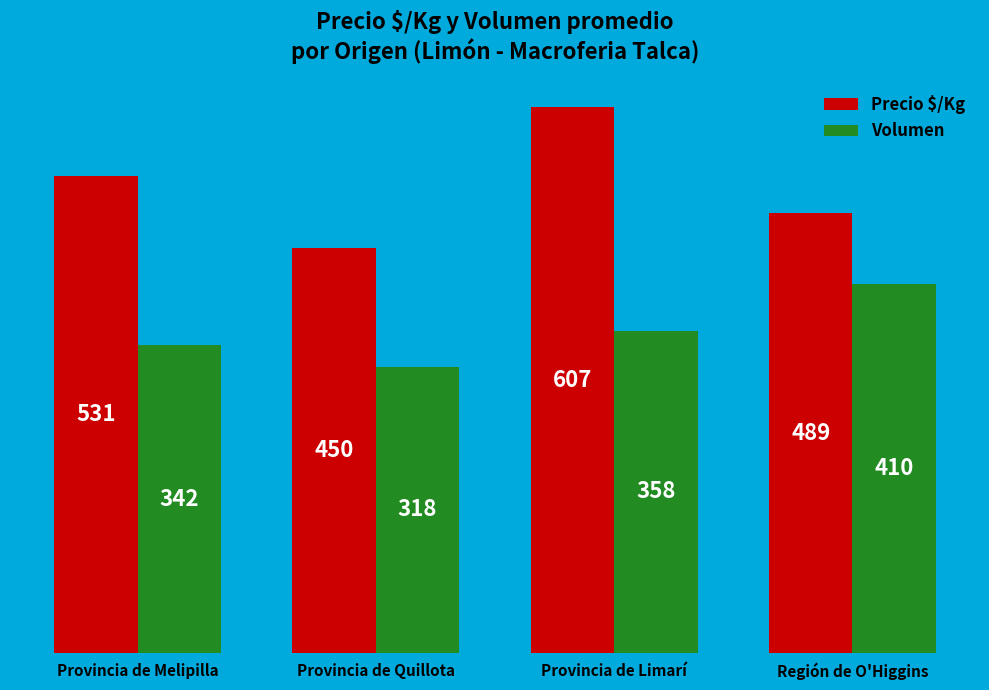

What is the sum of the Volumen values at Provincia de Quillota and Región de O'Higgins?

728